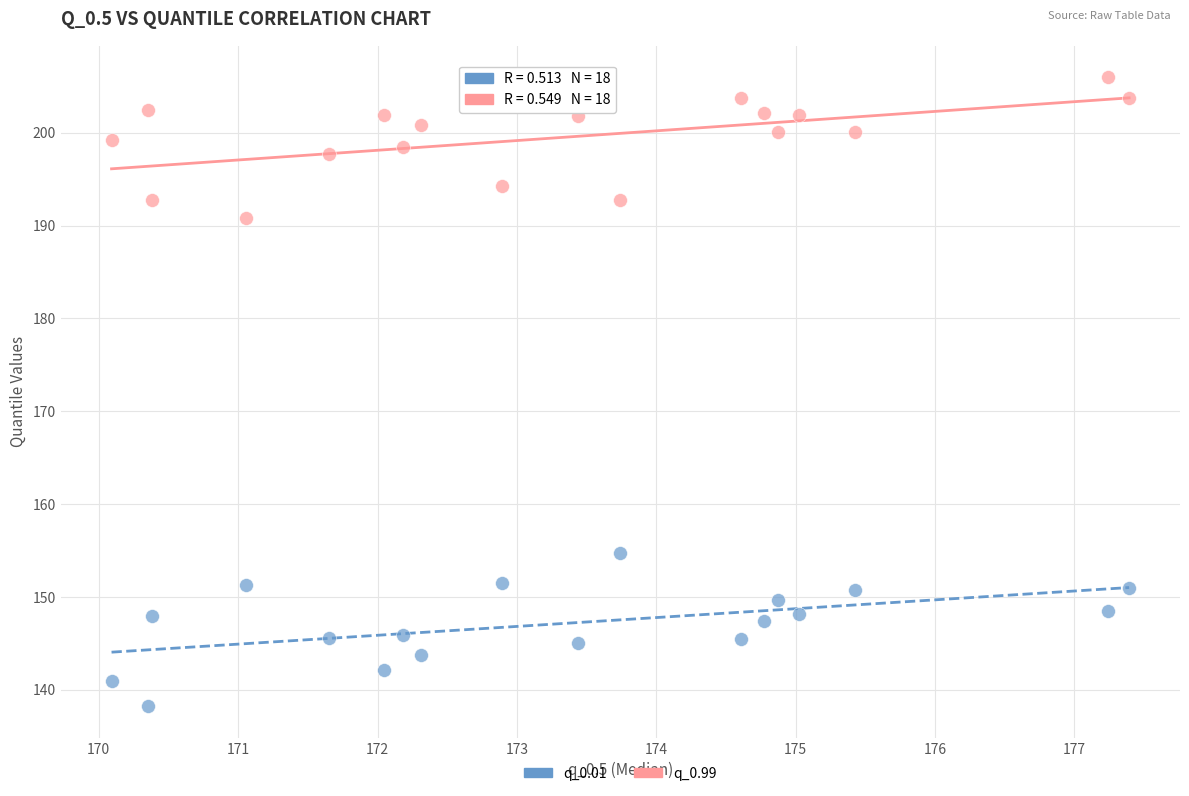

What is the X range (max minus min) for the scatter plot?

7.3